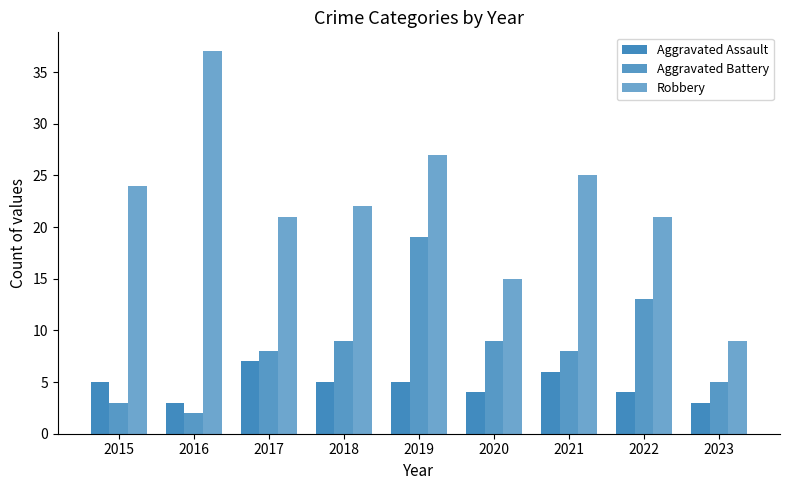

Reading right to left, what are all the values shown in this chart?

Aggravated Assault: 3	4	6	4	5	5	7	3	5
Aggravated Battery: 5	13	8	9	19	9	8	2	3
Robbery: 9	21	25	15	27	22	21	37	24